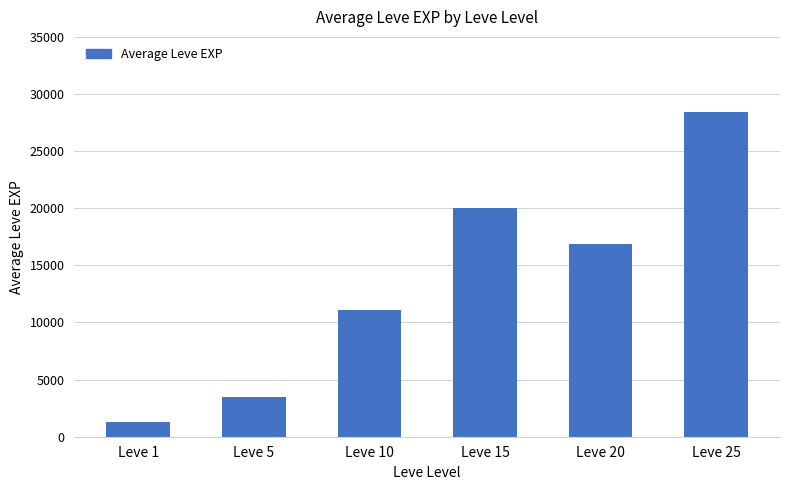

What is the change in value from Leve 5 to Leve 15?

+16550